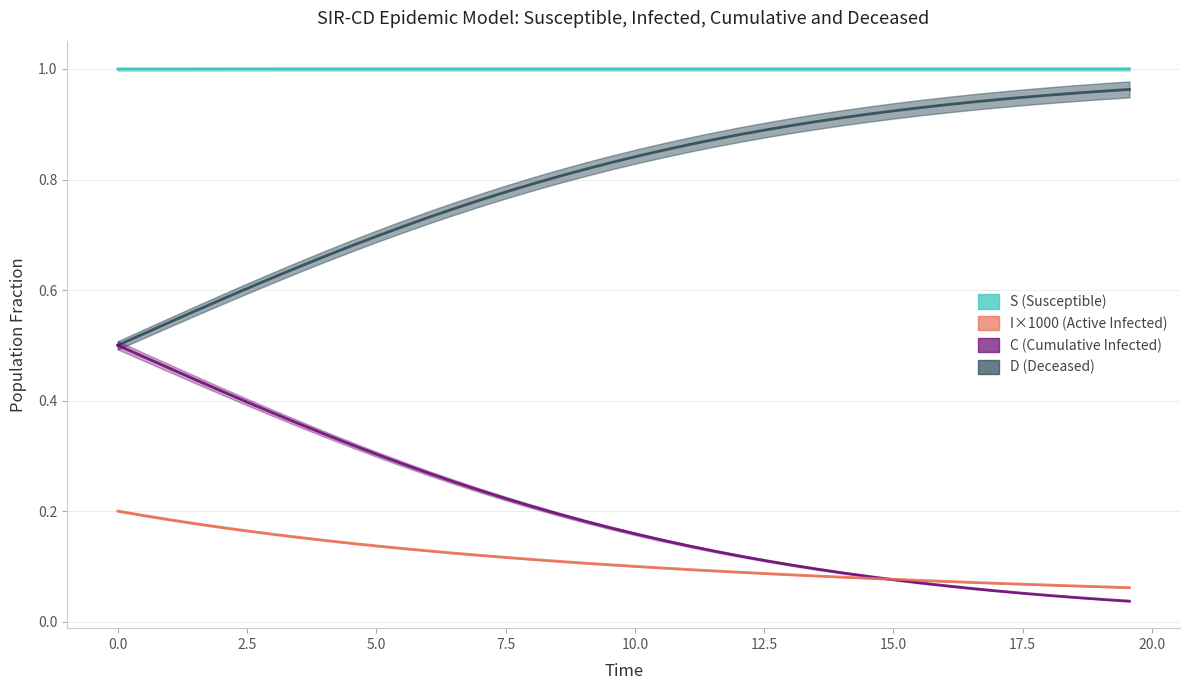

What is the maximum value for S?

1.0